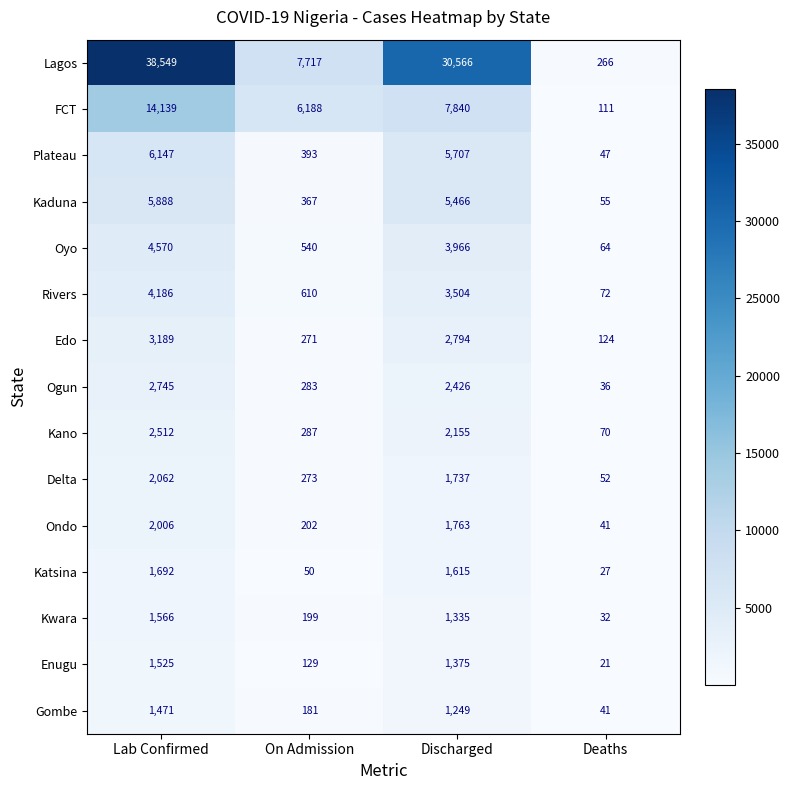

What is the sum of all FCT values?

28278